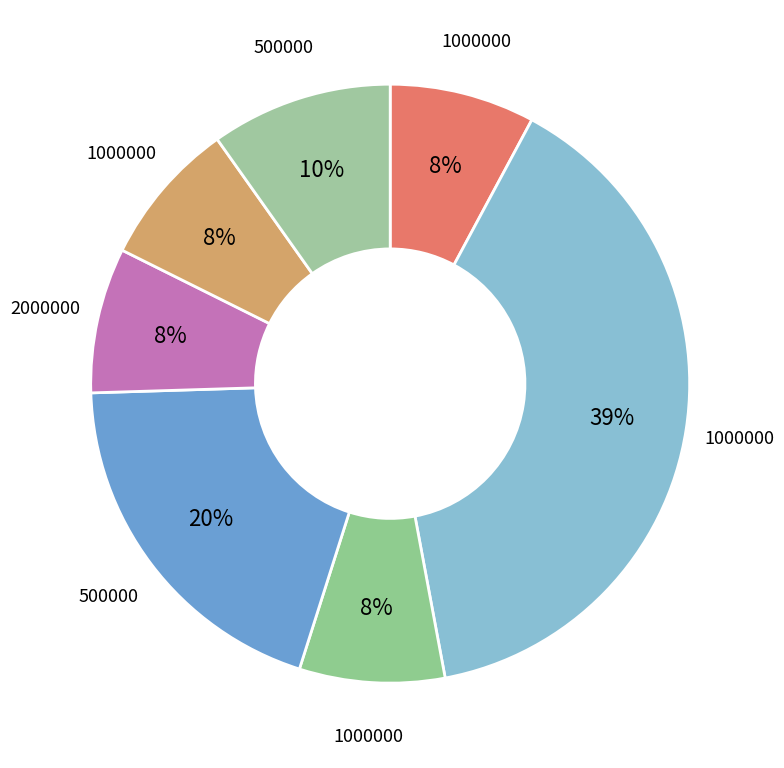

Which category has the biggest portion of the pie?

1000000